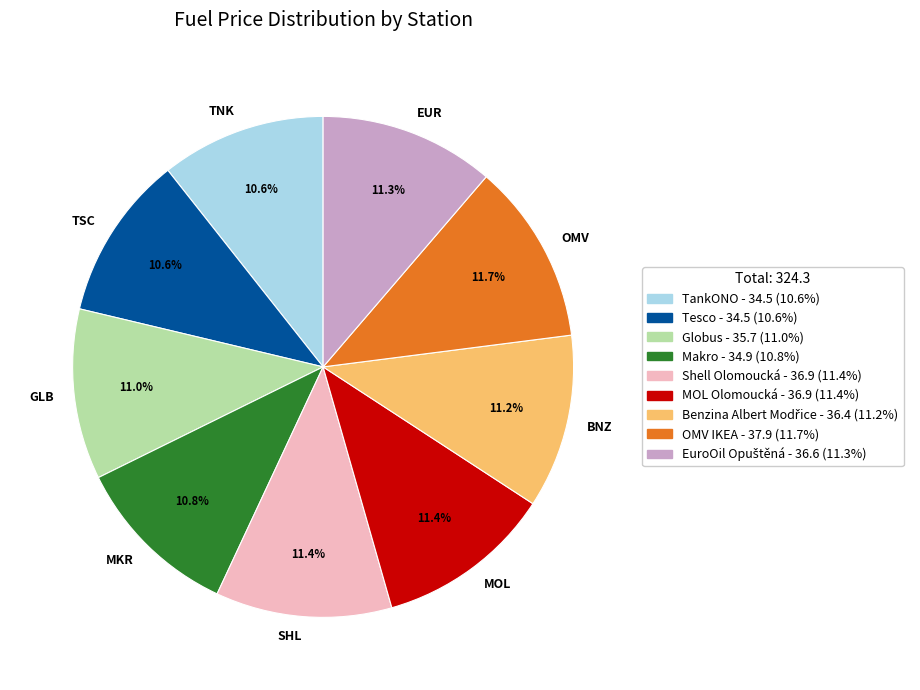

How many slices are in this pie chart?

9